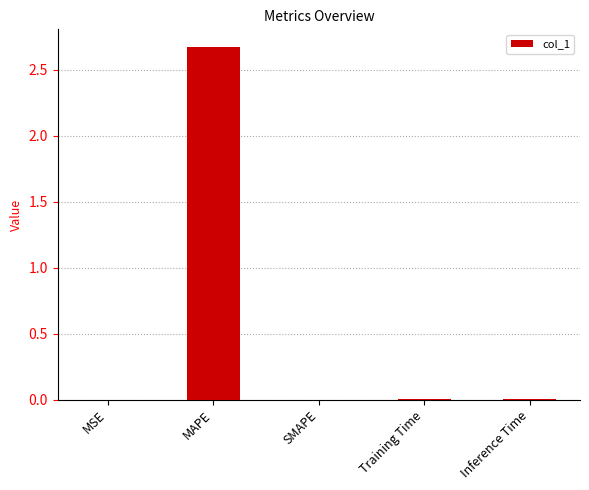

Which has a higher value, SMAPE or MAPE?

MAPE